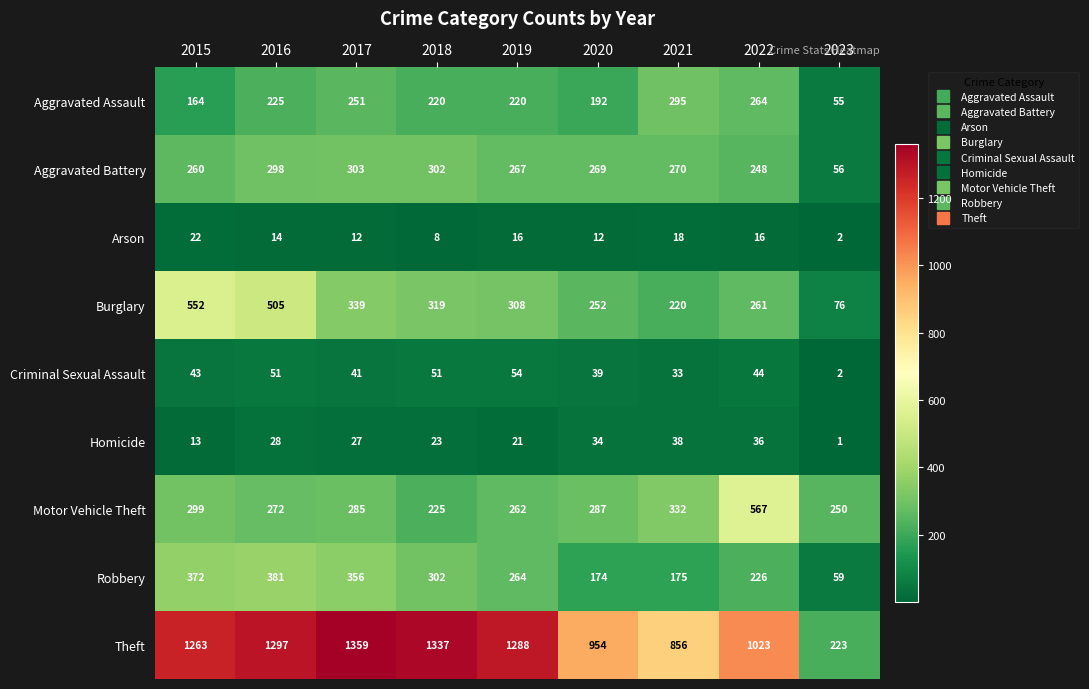

Is it true that Burglary equals 249 at 2016?

False